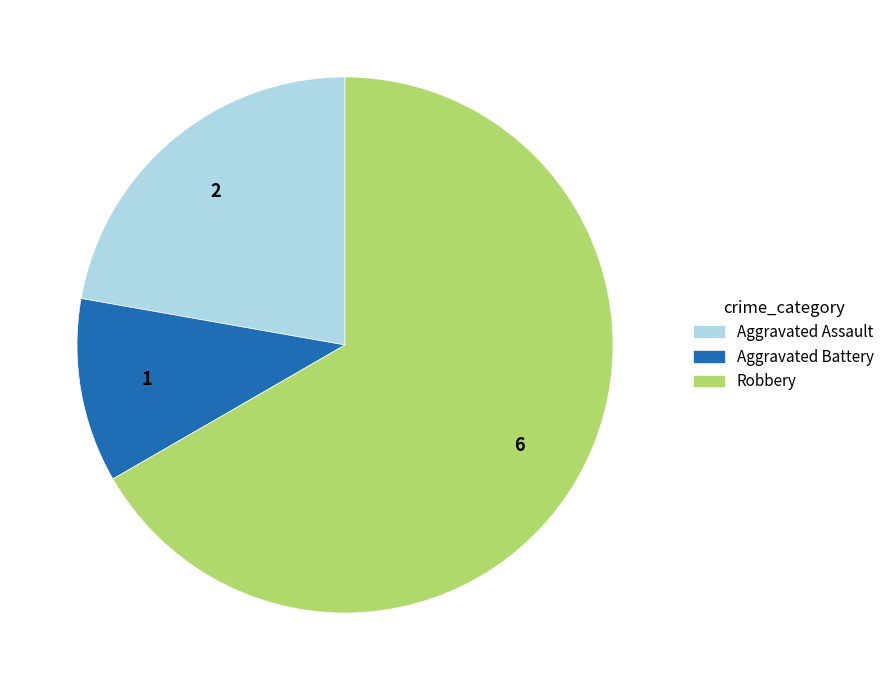

Is the sum of Robbery and Aggravated Assault greater than half?

Yes